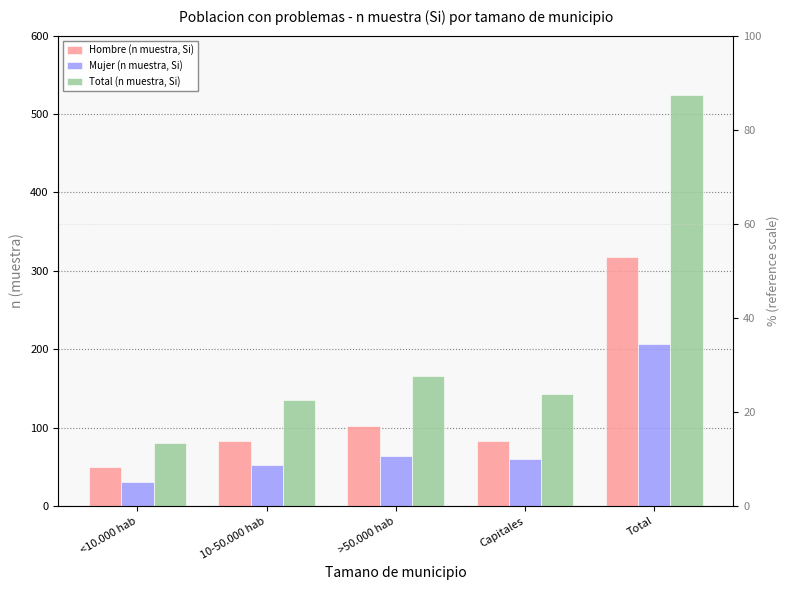

Does the chart contain any negative values?

No